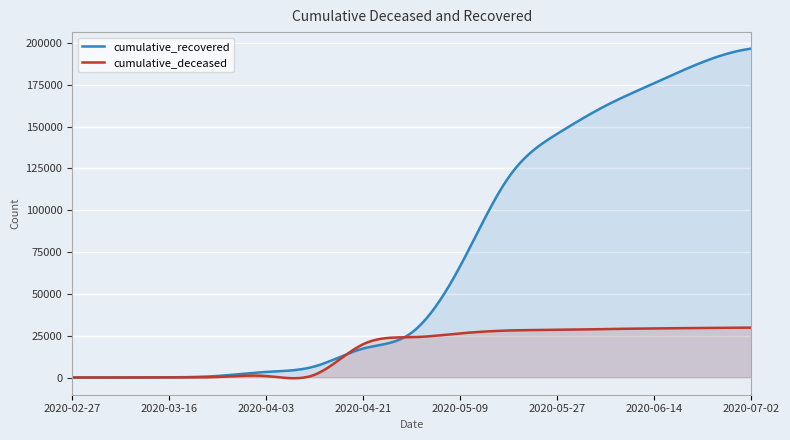

Reading left to right, extract all data points from this chart.

cumulative_recovered: 3	10	121	938	3350	6648	17332	26867	66739	119827	145694	162519	175949	188584	196588
cumulative_deceased: 0	1	37	319	890	1696	19938	24082	26382	28116	28471	28971	29342	29619	29813